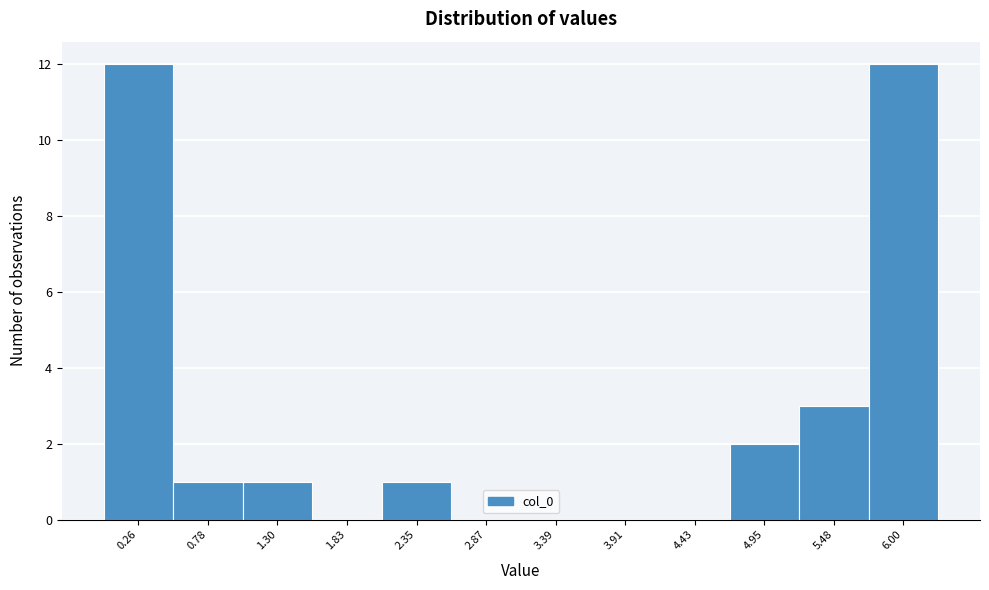

Reading left to right, transcribe this chart: for each bar, give the range it covers on the x-axis and its height. Neither the bar edges nor the heights are printed on the chart, so give them approximately, as read against the axes.

0.0 to 0.5: 12
0.5 to 1.0: 1
1.0 to 1.6: 1
1.6 to 2.1: 0
2.1 to 2.6: 1
2.6 to 3.1: 0
3.1 to 3.7: 0
3.7 to 4.2: 0
4.2 to 4.7: 0
4.7 to 5.2: 2
5.2 to 5.7: 3
5.7 to 6.3: 12